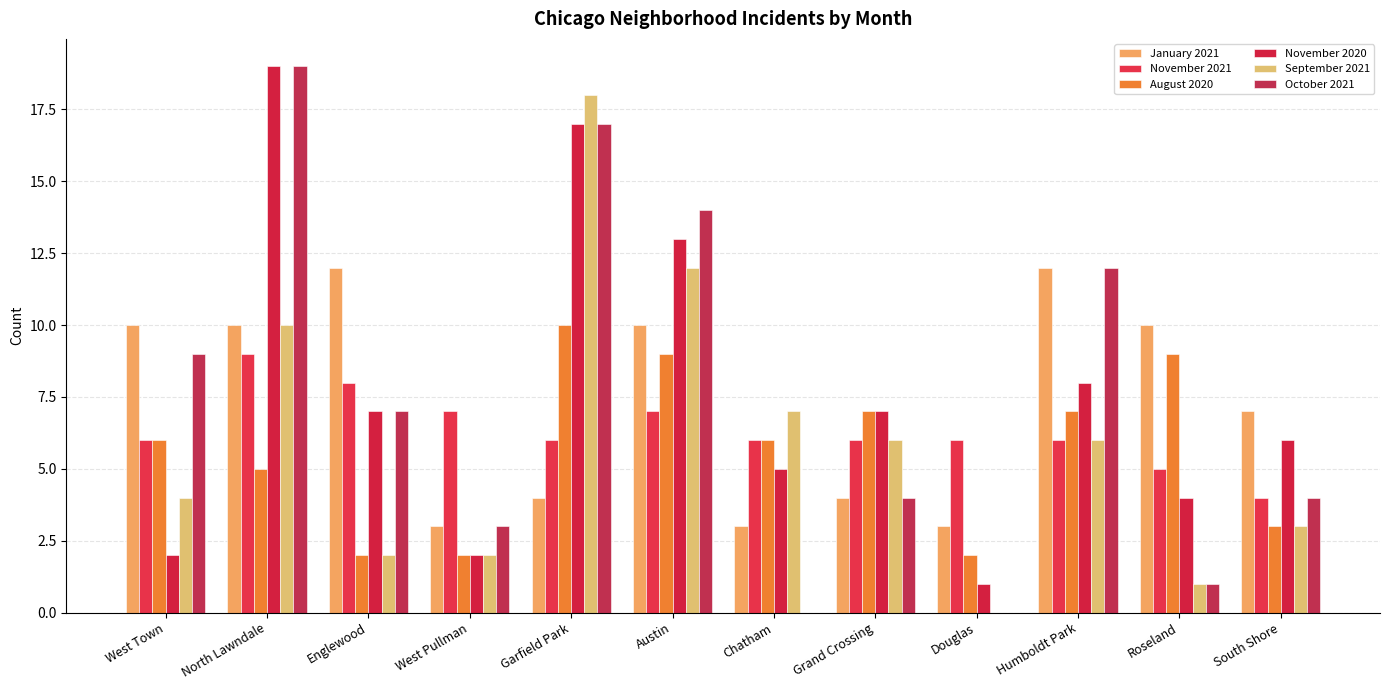

Reading left to right, what are all the values shown in this chart?

January 2021: 10	10	12	3	4	10	3	4	3	12	10	7
November 2021: 6	9	8	7	6	7	6	6	6	6	5	4
August 2020: 6	5	2	2	10	9	6	7	2	7	9	3
November 2020: 2	19	7	2	17	13	5	7	1	8	4	6
September 2021: 4	10	2	2	18	12	7	6	0	6	1	3
October 2021: 9	19	7	3	17	14	0	4	0	12	1	4